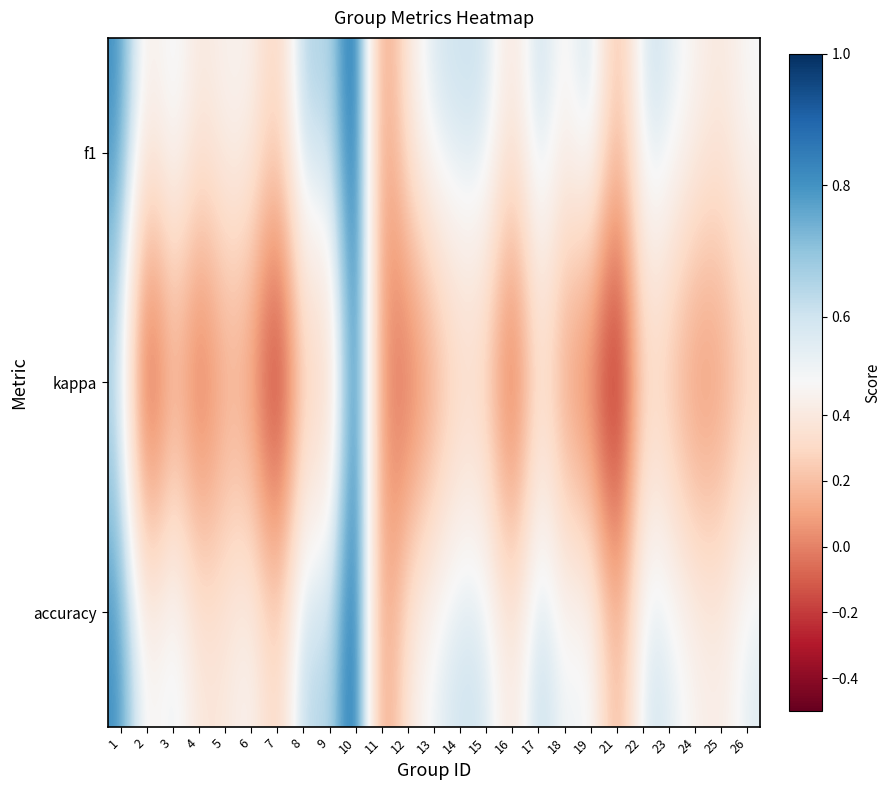

Which series changed the most between 2 and 12?

kappa